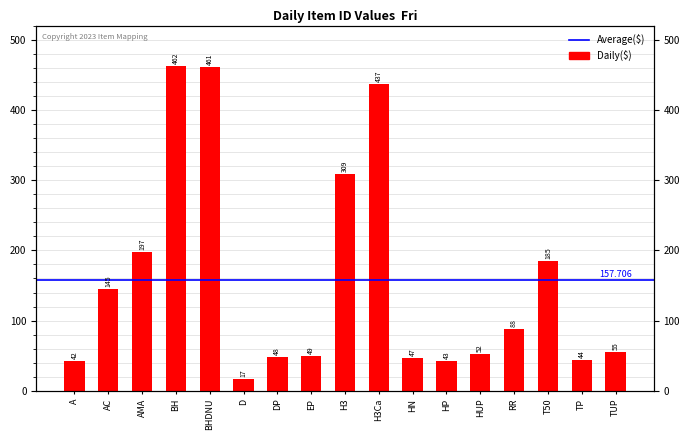

Reading left to right, list all the values displayed in this chart.

42	145	197	462	461	17	48	49	309	437	47	43	52	88	185	44	55